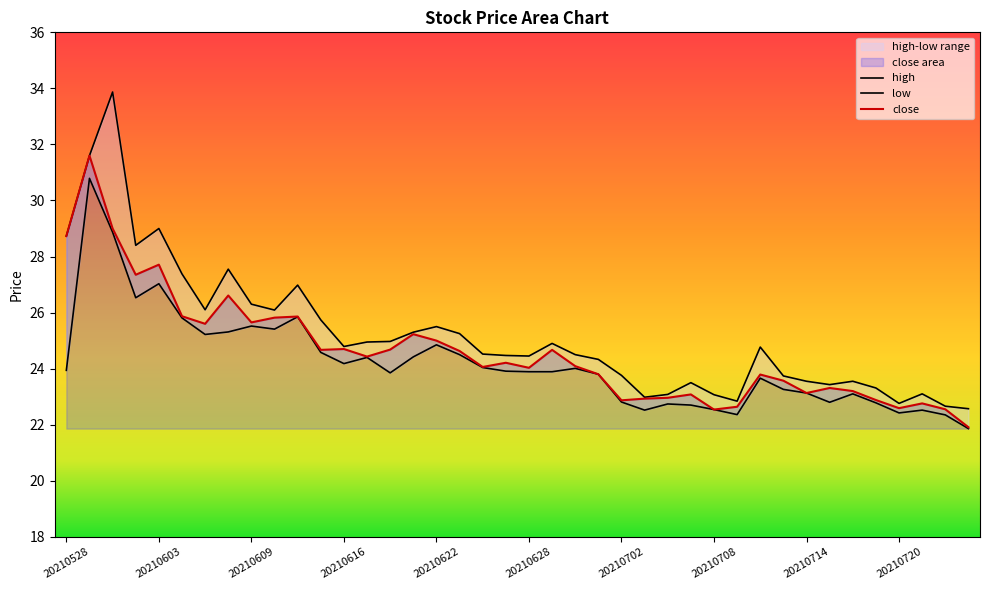

How many data points in low are above 23?

28